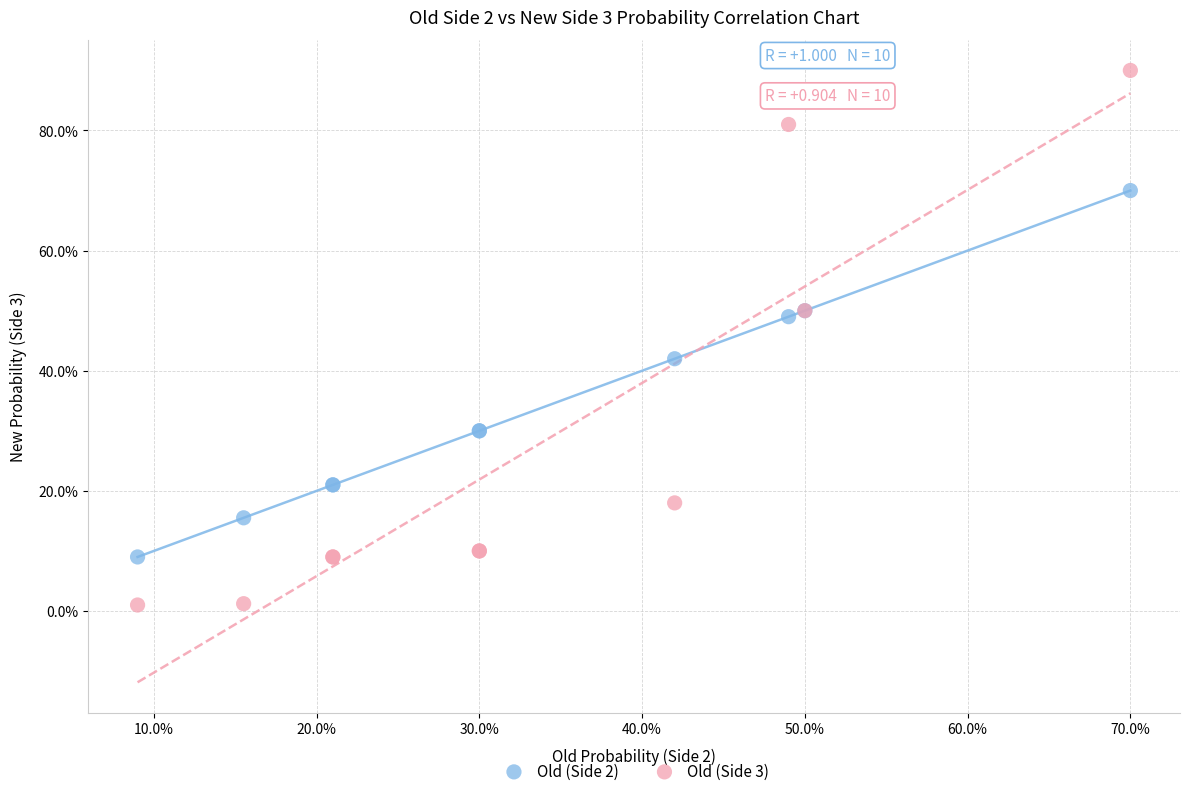

Which series contains the lowest Y value?

Old (Side 3)